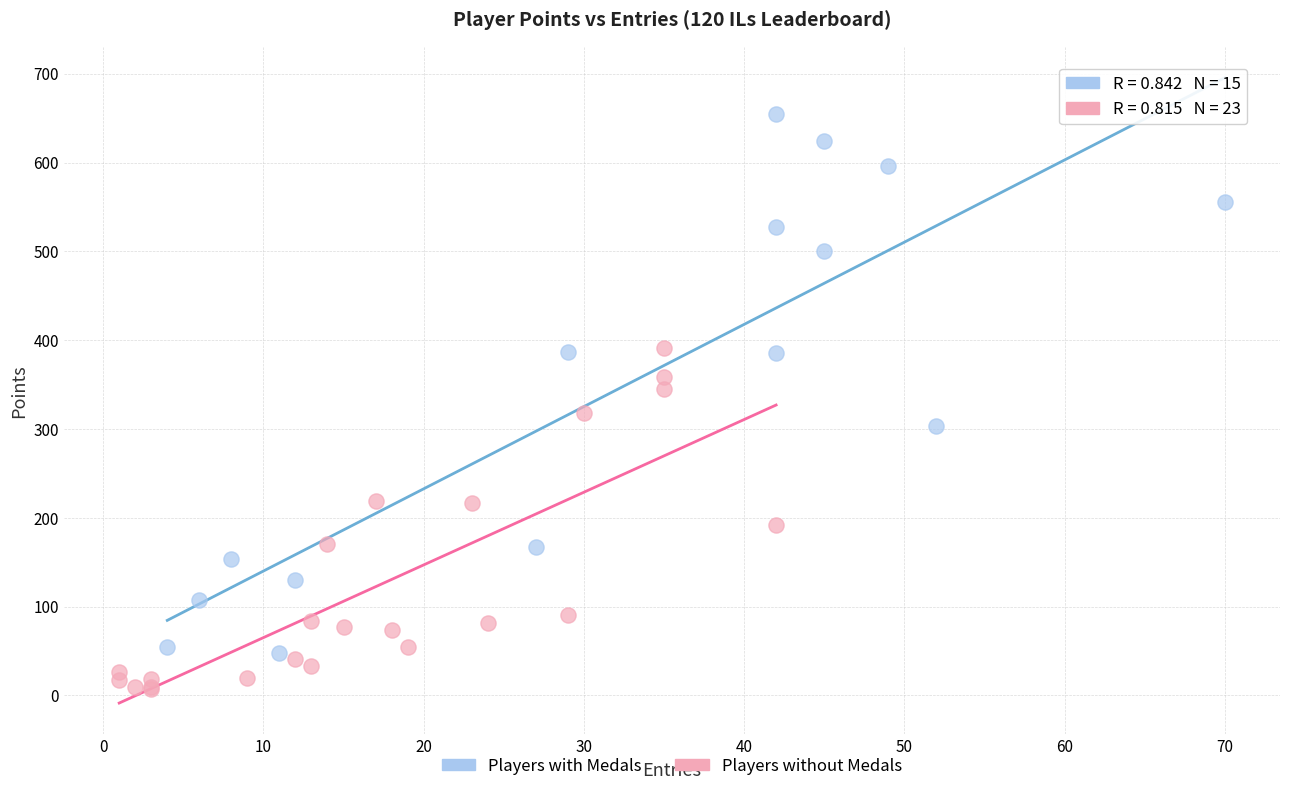

What are all the series names shown in the legend?

Players with Medals, Players without Medals